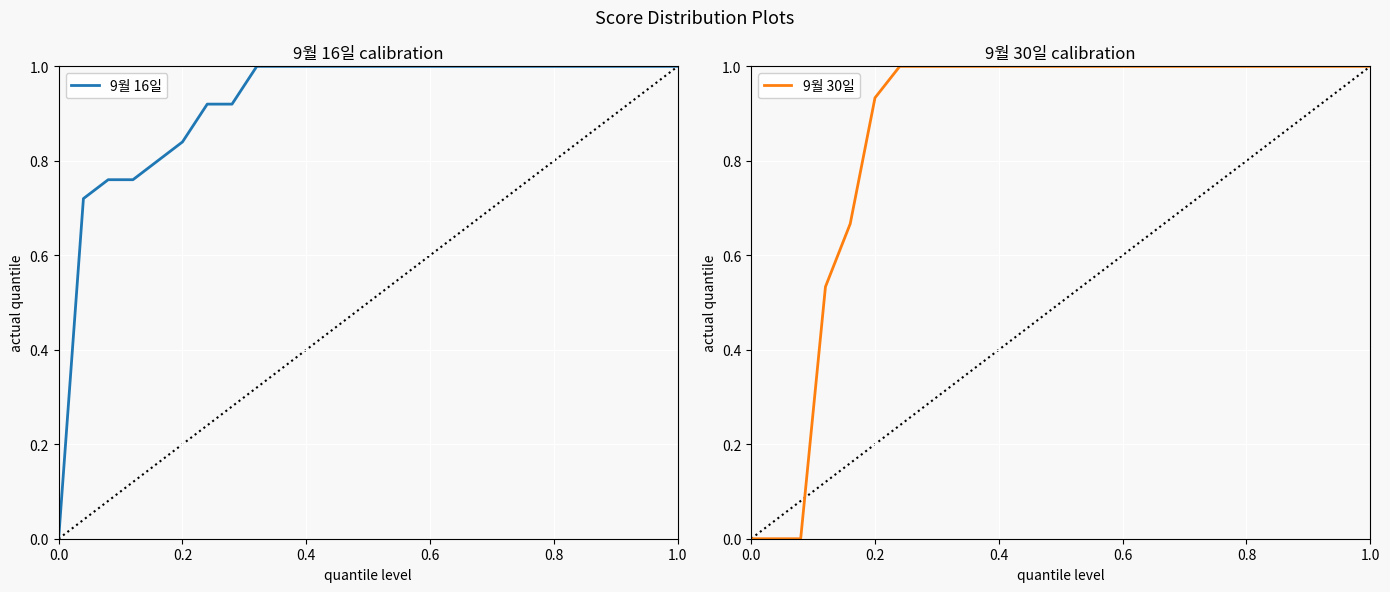

The 9월 16일 series shows -0.4 at 0.0. True or false?

False